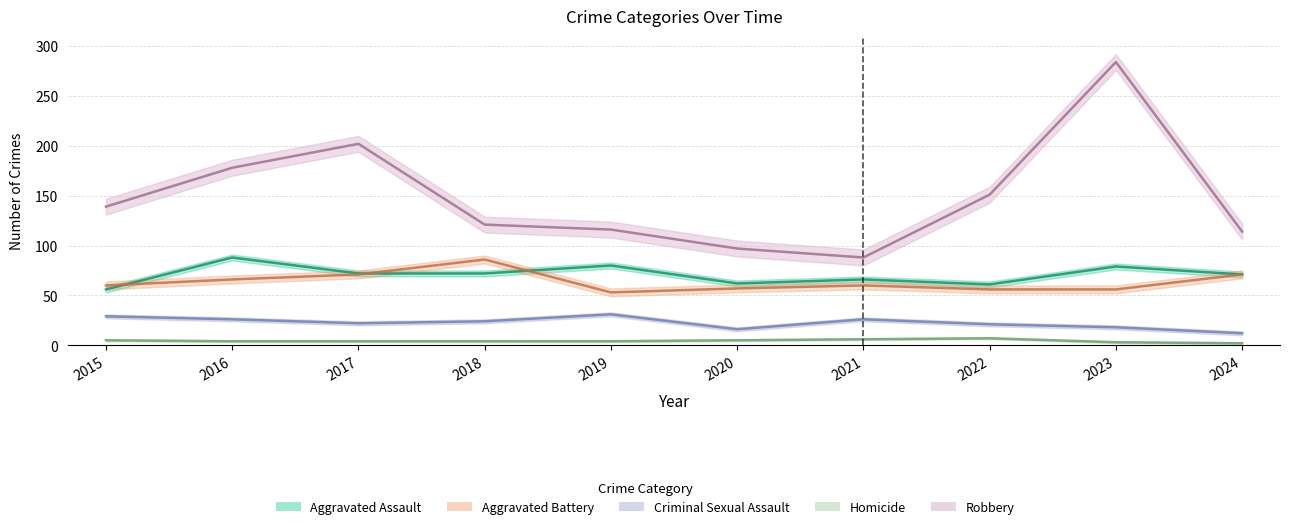

Which series has the largest total across all categories?

Robbery